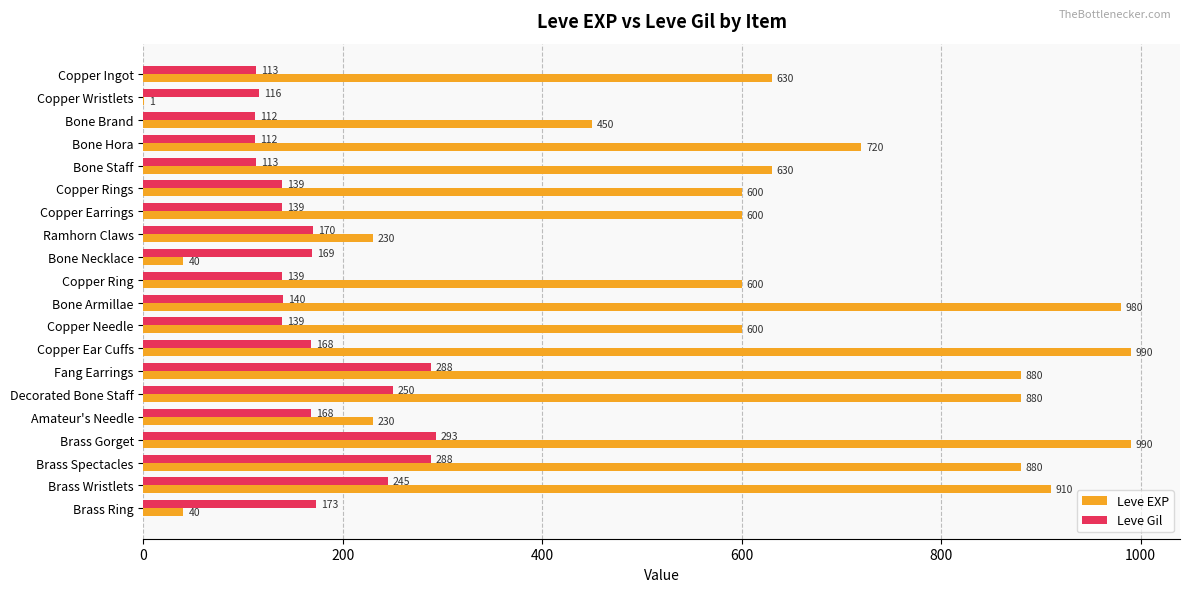

What is the maximum value shown in the chart?

990